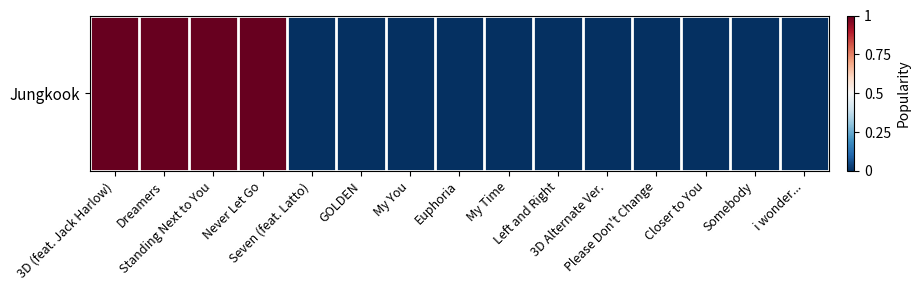

Is it true that the value at GOLDEN is 0?

True